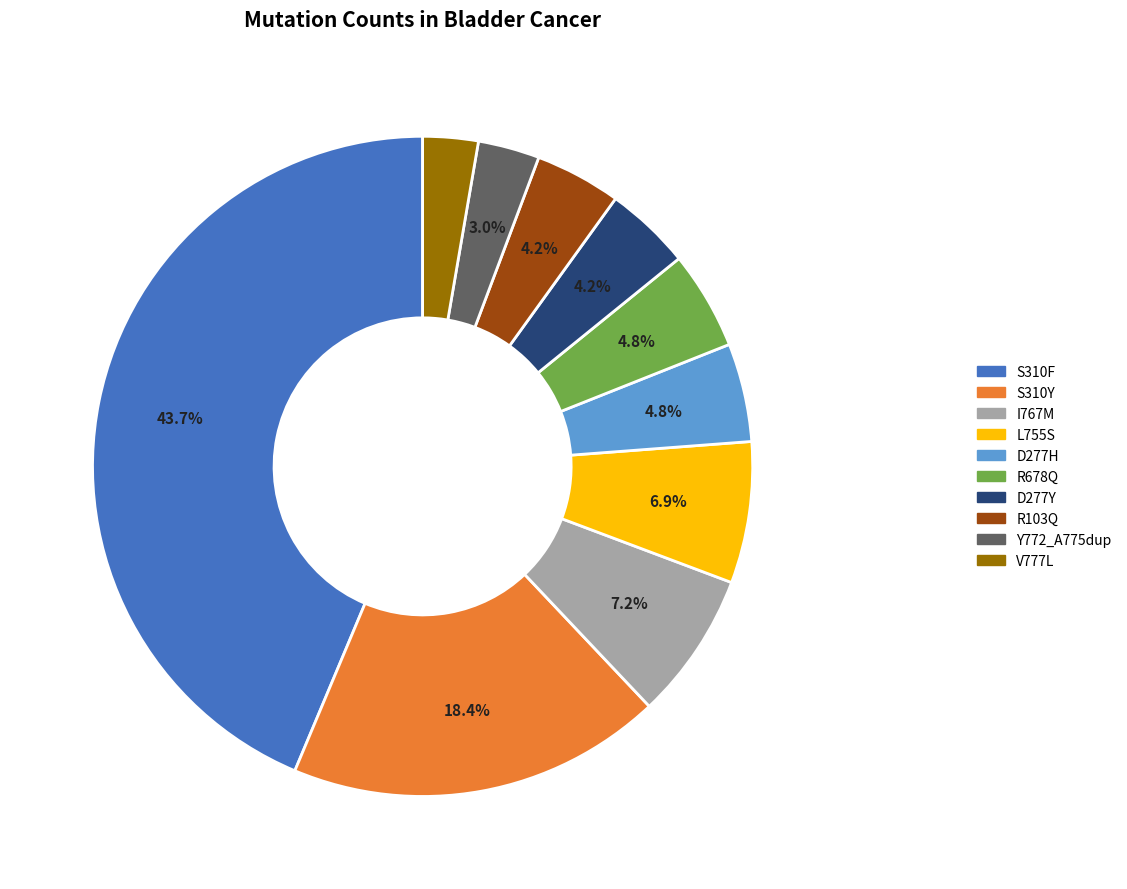

What is the ratio of the value at R103Q to the value at R678Q?

0.9